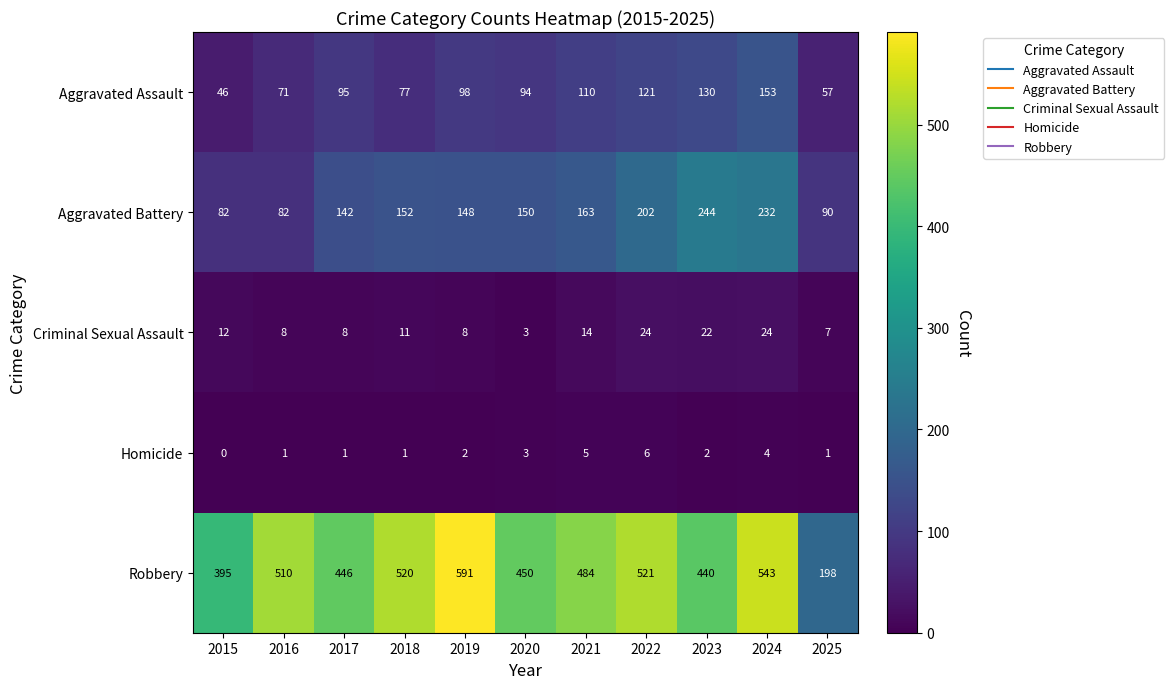

Which series has the widest spread of values?

Robbery